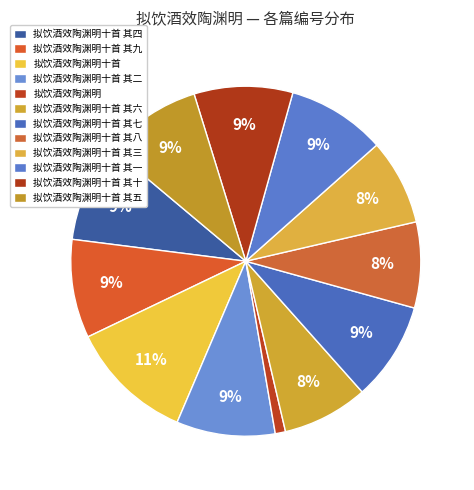

What percentage is the 拟饮酒效陶渊明十首 其七 slice, to the nearest percent?

9%